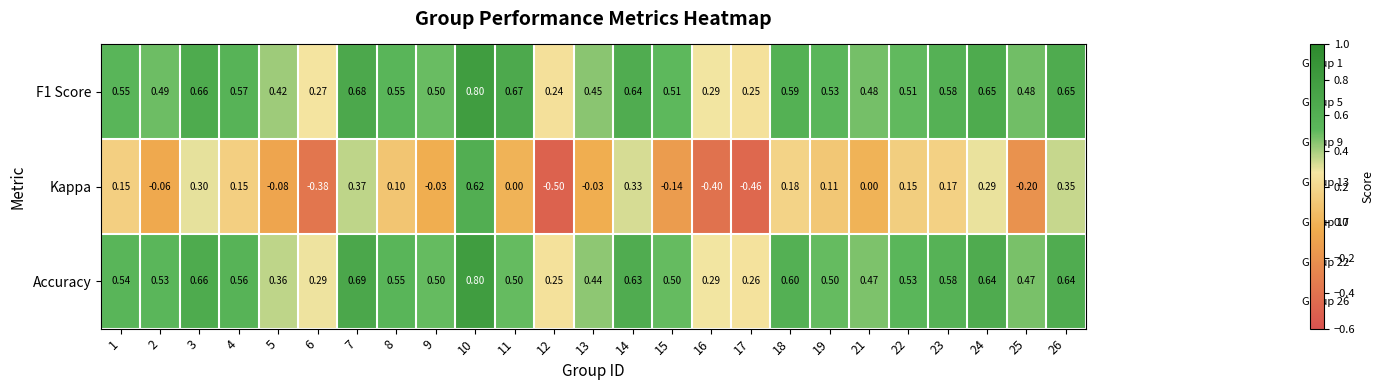

At how many categories does at least one series exceed 0?

25